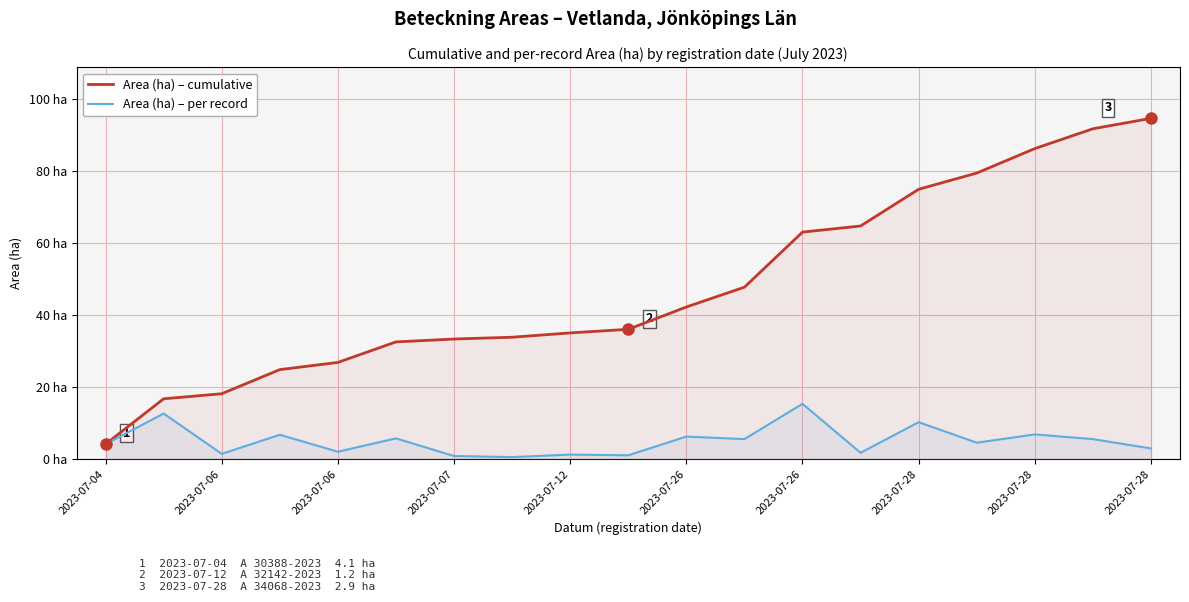

Reading right to left, extract all data points from this chart.

Area (ha) – cumulative: 94.6	91.7	86.2	79.4	74.9	64.7	63.0	47.7	42.2	36.0	35.0	33.8	33.3	32.5	26.8	24.8	18.1	16.7	4.1
Area (ha) – per record: 2.9	5.5	6.8	4.5	10.2	1.7	15.3	5.5	6.2	1.0	1.2	0.5	0.8	5.7	2.0	6.7	1.4	12.6	4.1